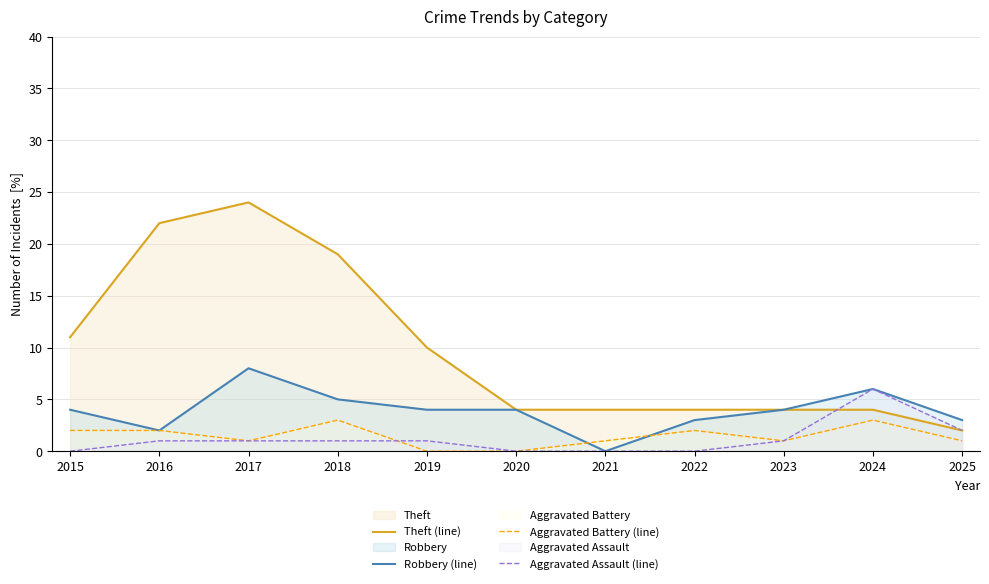

Which has a higher value, 2015 or 2018?

2018